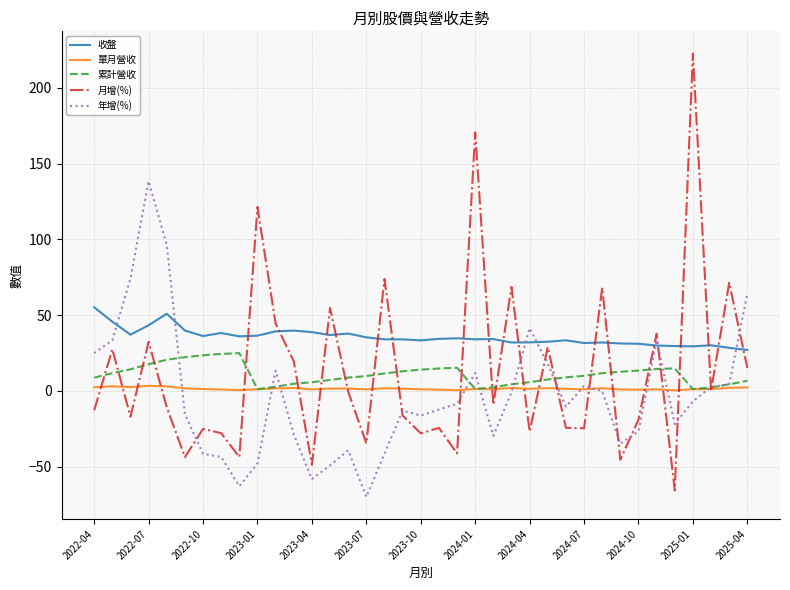

Which series has the largest range (max minus min)?

月增(%)